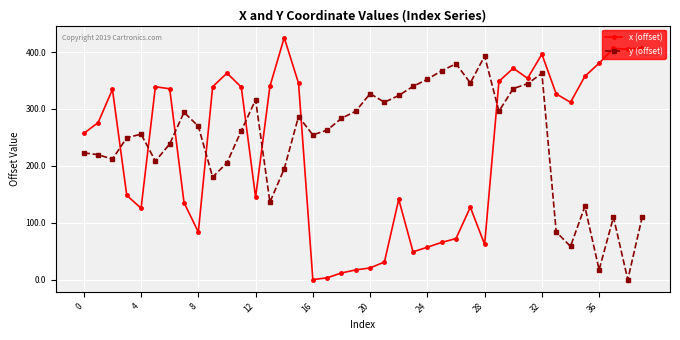

Which series has the largest total across all categories?

y (offset)